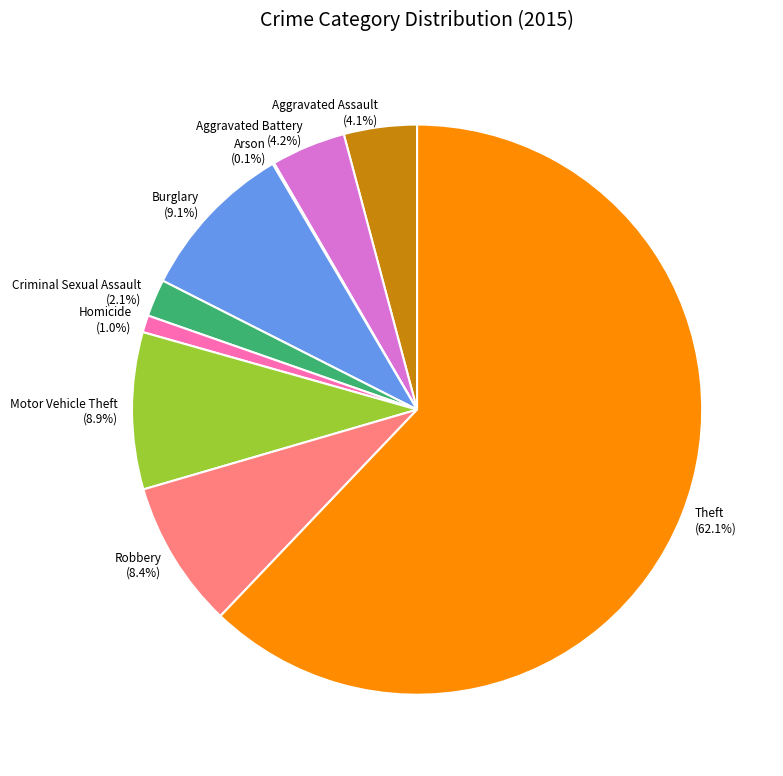

To the nearest percent, what is the difference between the largest and smallest slice percentages?

62%